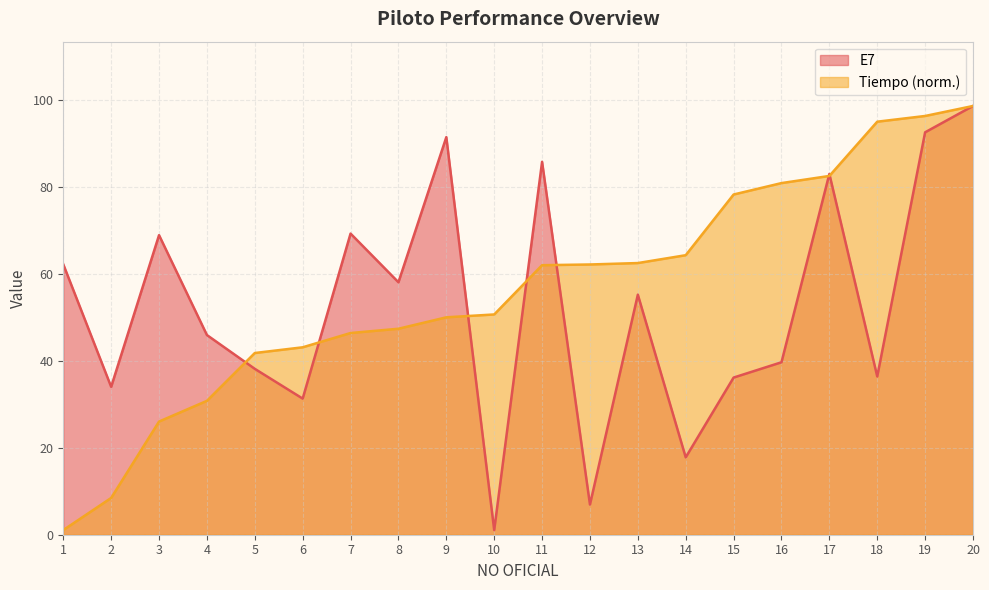

What is the average value of the E7 series?

52.7